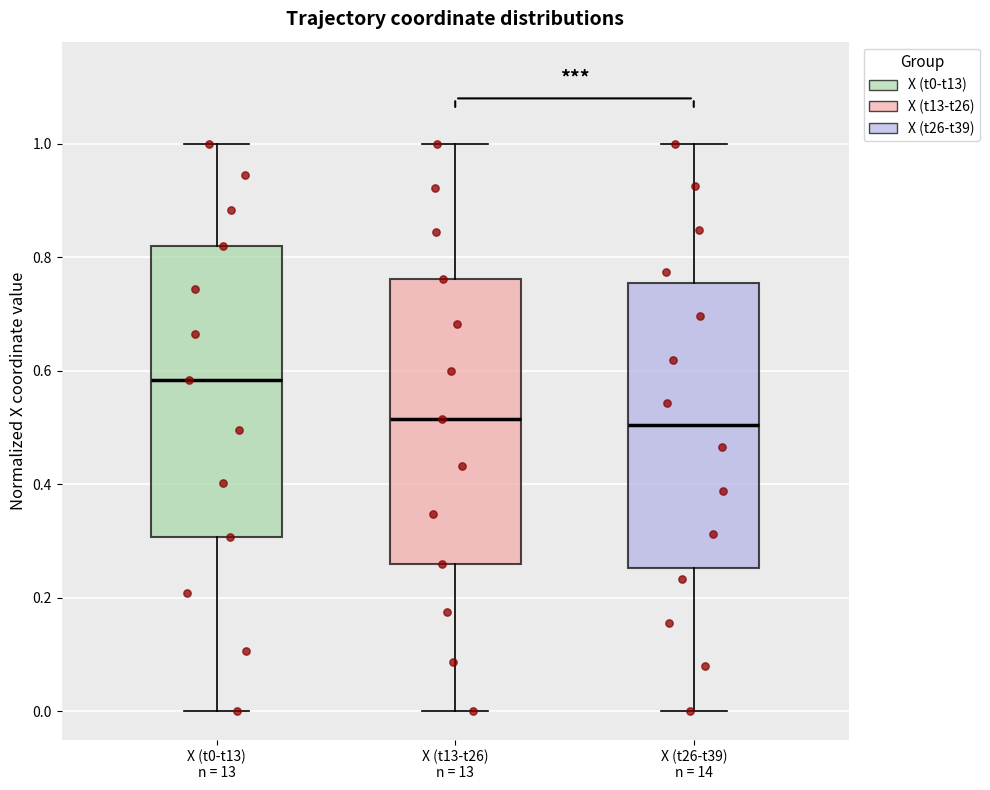

Reading left to right, read every box against the y-axis: the position of its median line, the range the box covers, and the ends of its whiskers. The values are not printed on the chart, so give them approximately, as read against the axis.

X (t0-t13) n = 13: median 0.58, box 0.30 to 0.82, whiskers 0.00 to 1.00
X (t13-t26) n = 13: median 0.52, box 0.26 to 0.76, whiskers 0.00 to 1.00
X (t26-t39) n = 14: median 0.50, box 0.26 to 0.76, whiskers 0.00 to 1.00